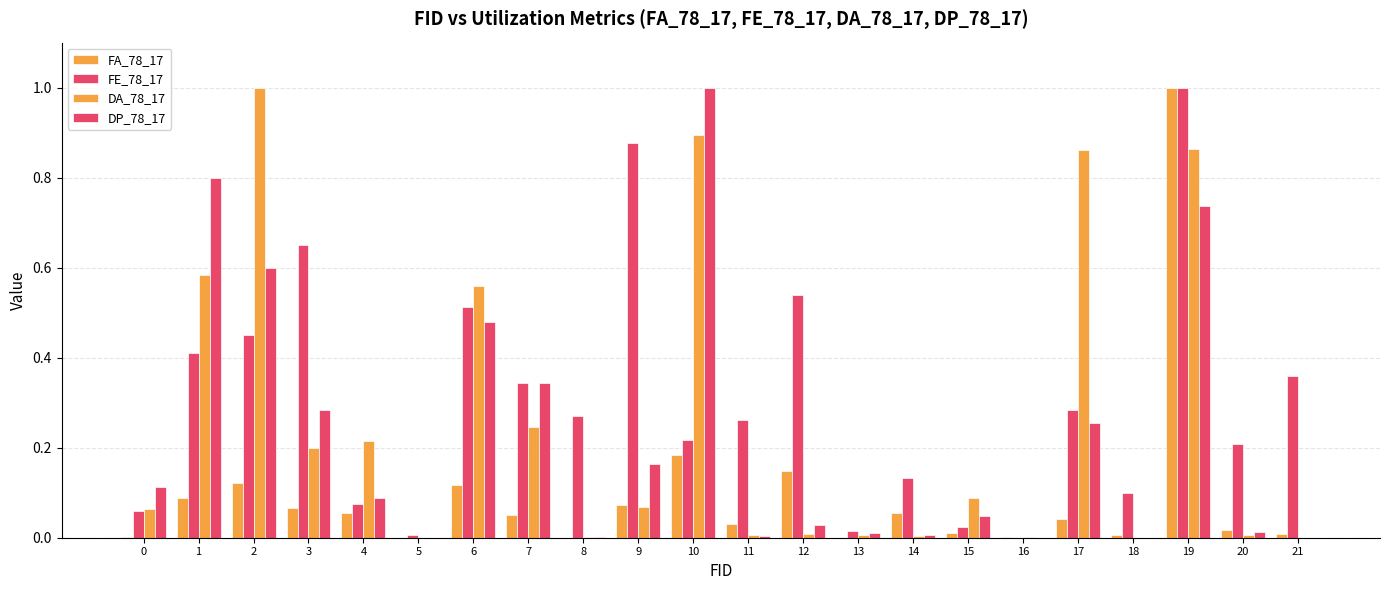

How many data points does each series have?

22